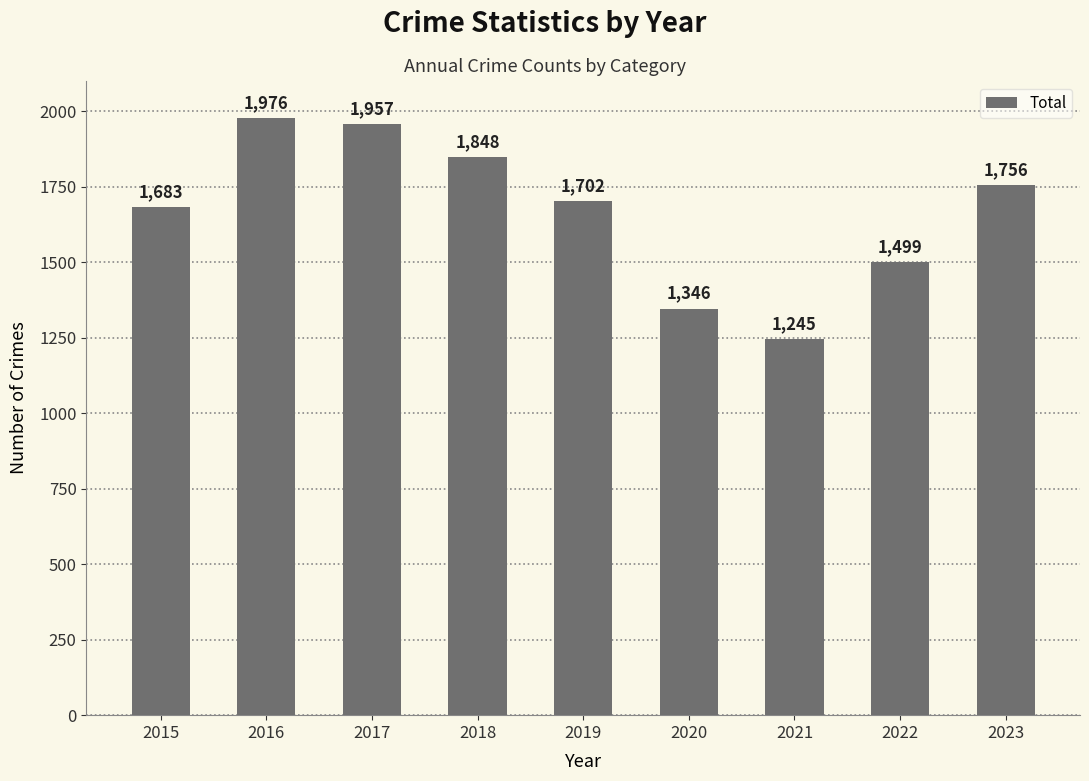

Count the values in the range 1499 to 1848.

5